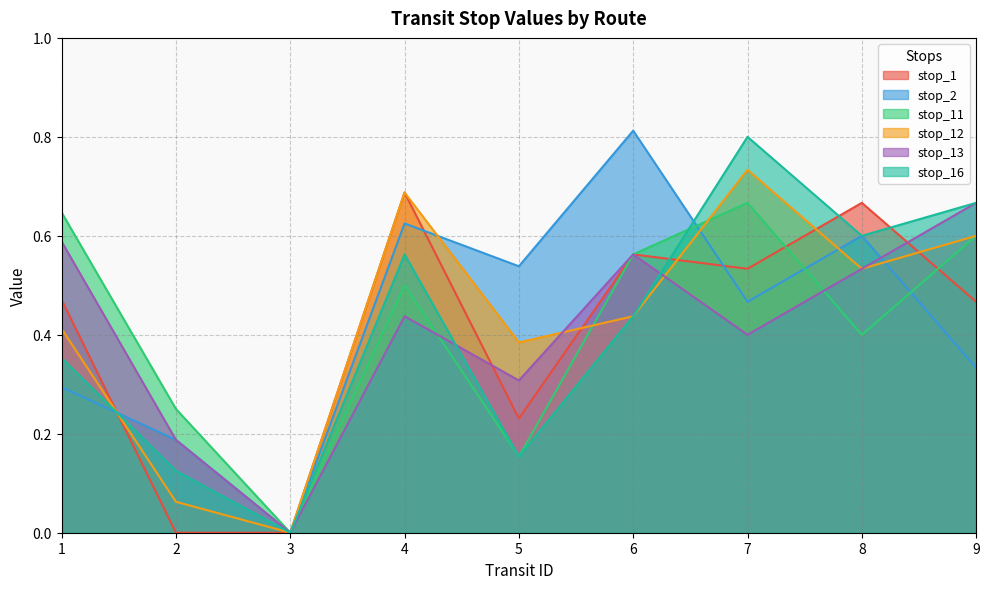

True or false: stop_12 and stop_2 intersect in this chart.

True